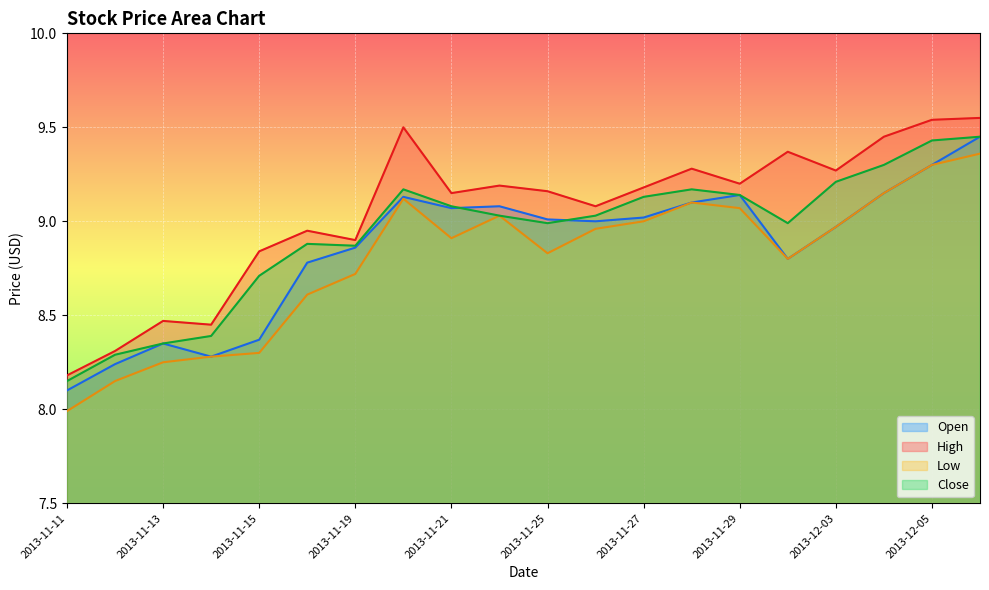

Rank the categories by Open value from lowest to highest.

2013-11-11, 2013-11-12, 2013-11-14, 2013-11-13, 2013-11-15, 2013-11-18, 2013-12-02, 2013-11-19, 2013-12-03, 2013-11-26, 2013-11-25, 2013-11-27, 2013-11-21, 2013-11-22, 2013-11-28, 2013-11-20, 2013-11-29, 2013-12-04, 2013-12-05, 2013-12-06